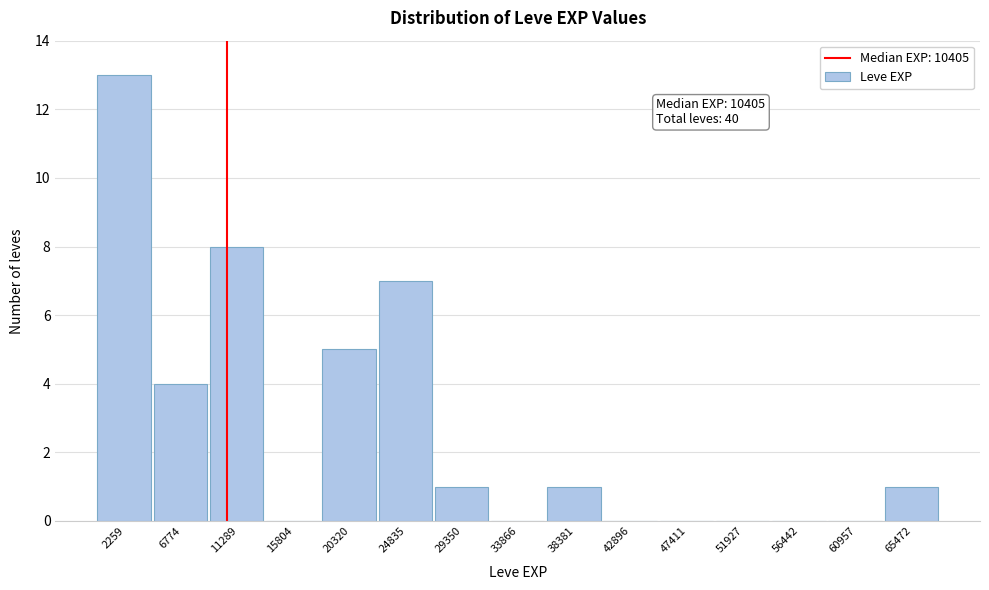

Over which range of the x-axis is the bar tallest?

0 to 4500